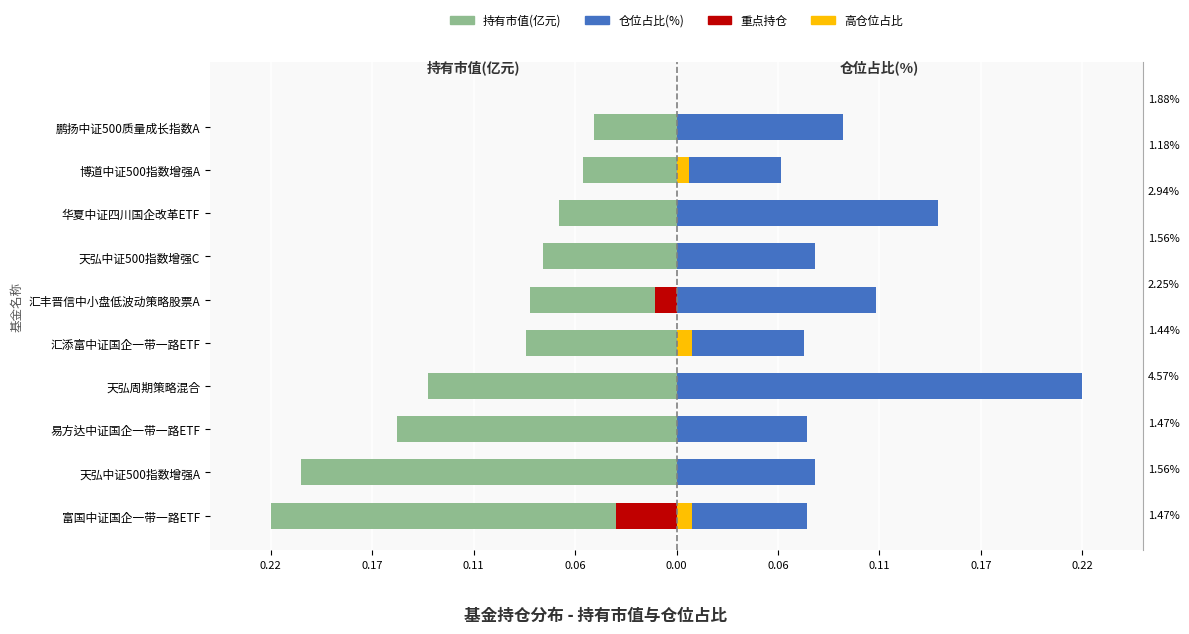

Between 富国中证国企一带一路ETF and 天弘周期策略混合, which series saw the biggest shift?

仓位占比(%)